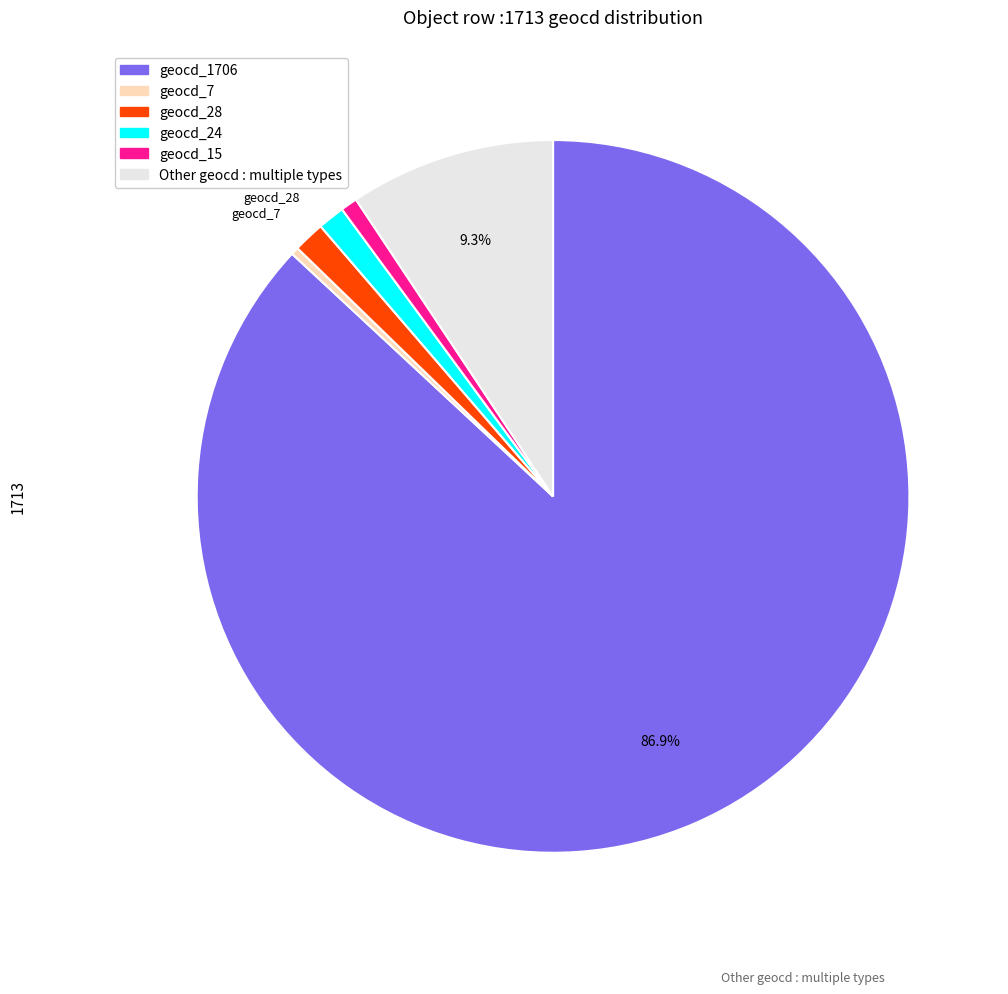

Is the sum of geocd_15 and geocd_24 greater than half?

No